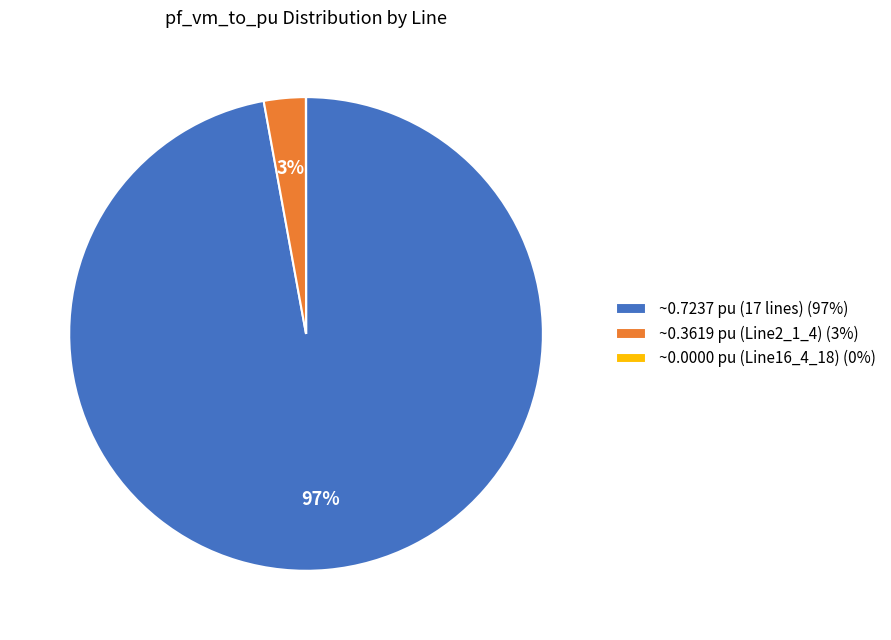

Is the sum of ~0.7237 pu (17 lines) (97%) and ~0.3619 pu (Line2_1_4) (3%) greater than half?

Yes